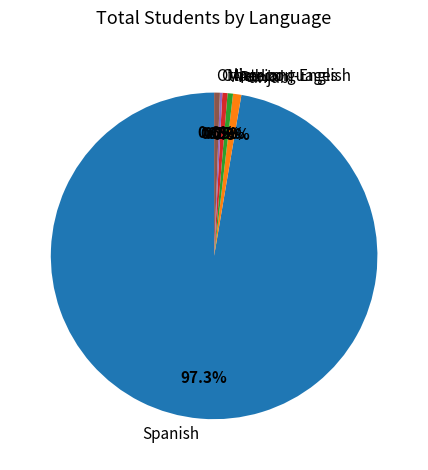

To the nearest percent, what is the difference between the largest and smallest slice percentages?

97%